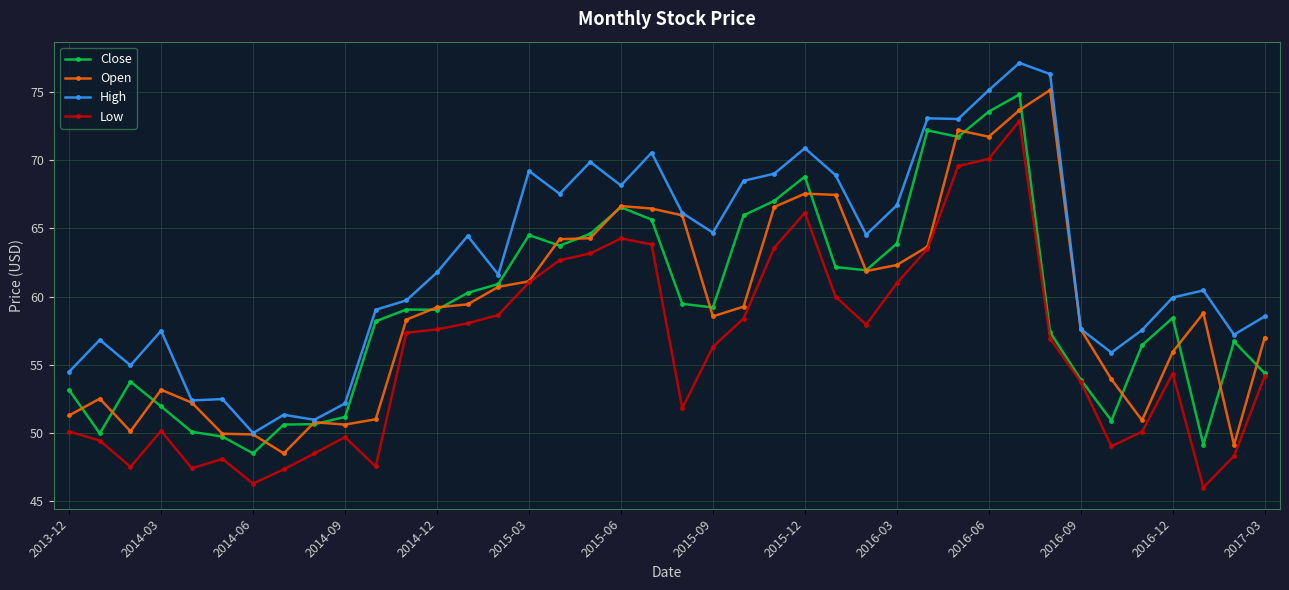

Does the chart have visible grid lines?

Yes